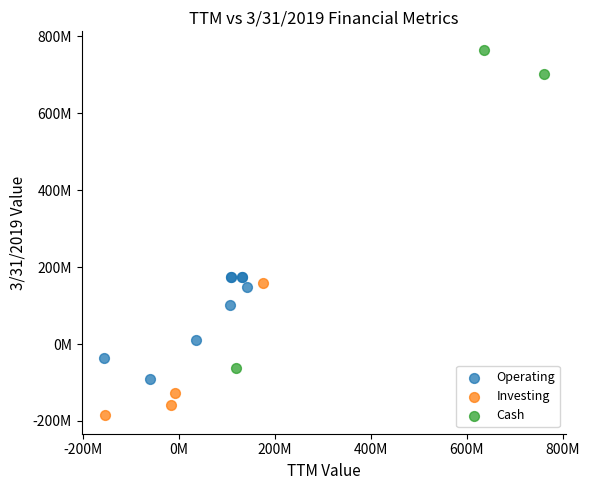

Which series contains the highest Y value?

Cash